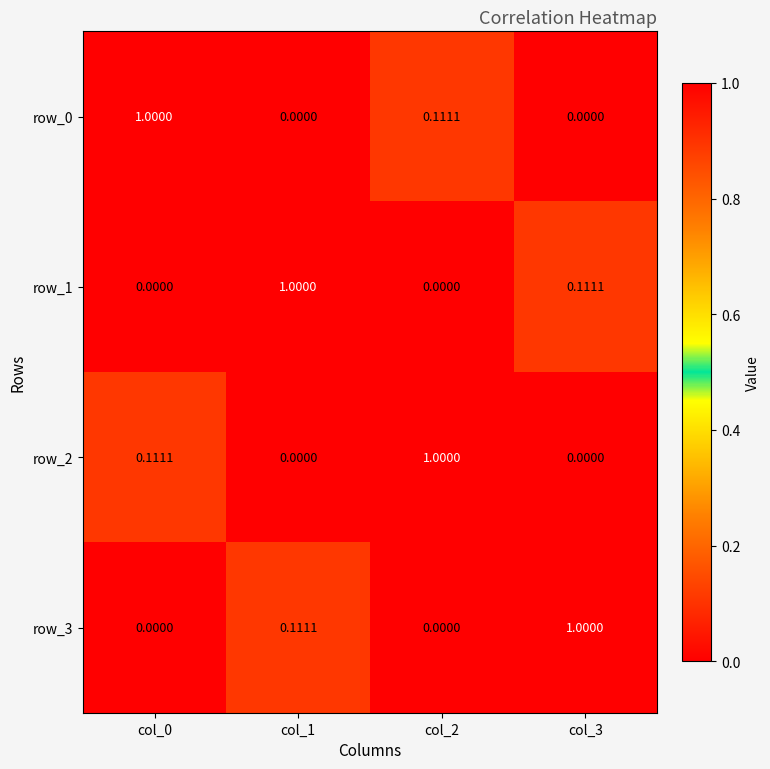

Is the value of row_1 at col_0 greater than the value of row_2 at col_2?

No